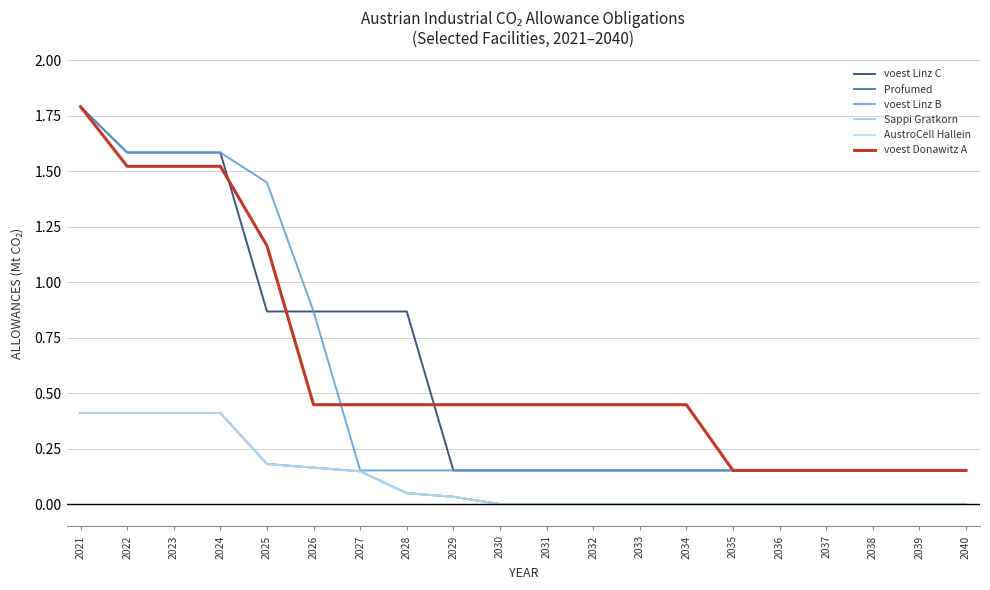

Where is Sappi Gratkorn nearest to the value 0?

2030